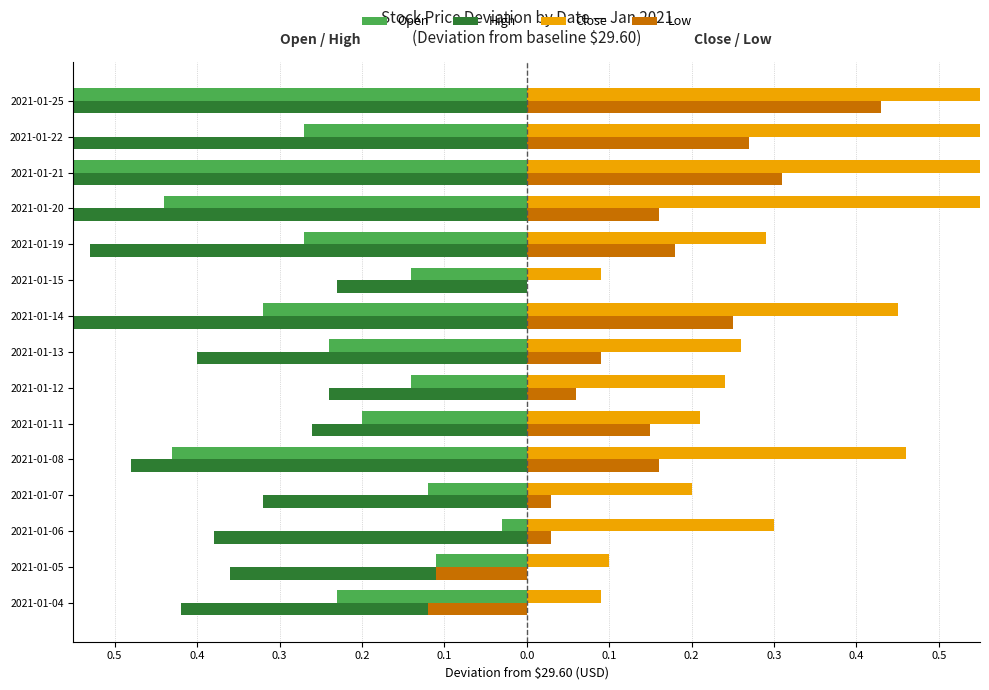

Which series has the largest range (max minus min)?

Close